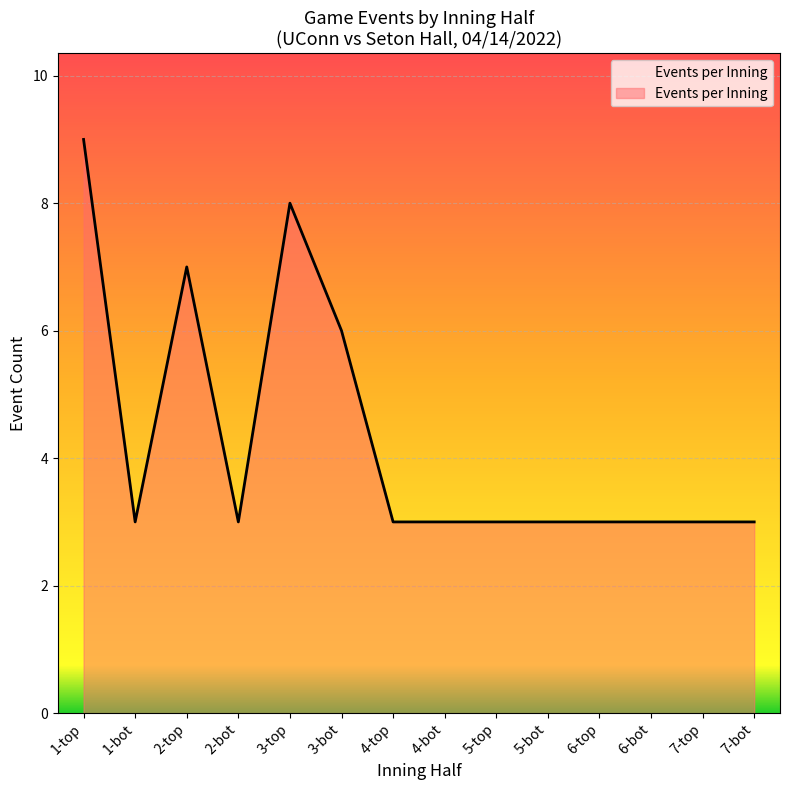

At which category does the chart reach its peak across all series?

1-top